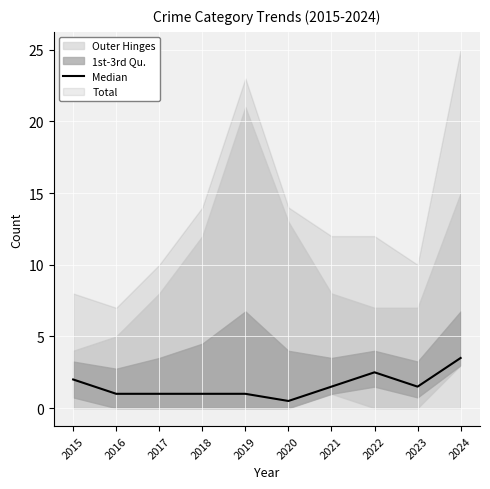

What is the value of the 8th point from the left?

2.5